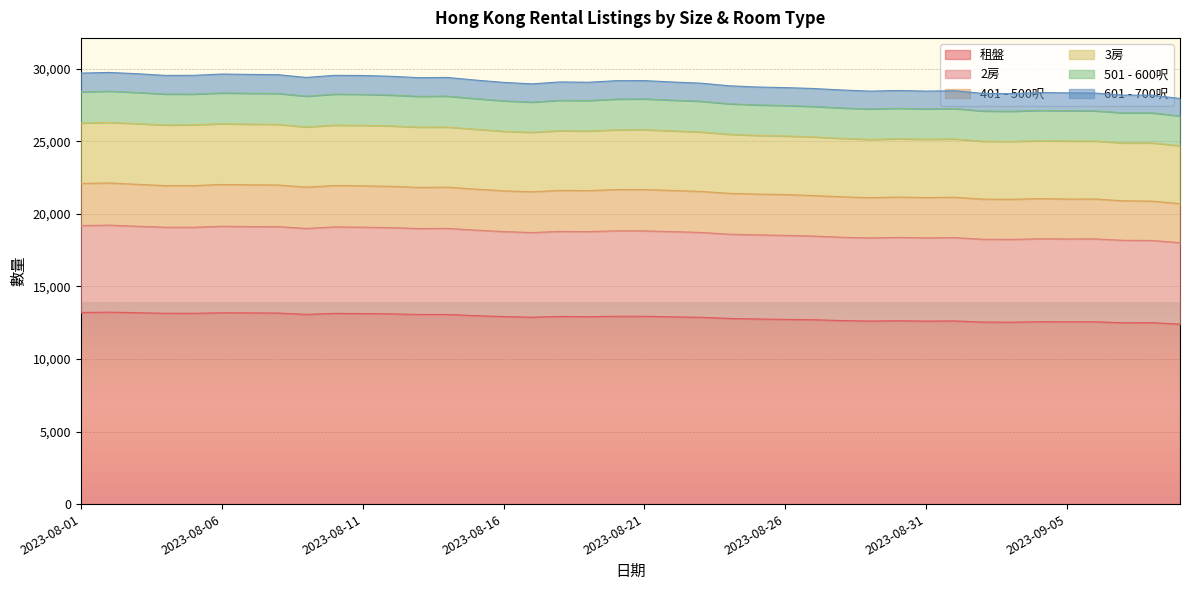

Rank the categories by 2房 value from highest to lowest.

2023-08-02, 2023-08-01, 2023-08-03, 2023-08-06, 2023-08-07, 2023-08-08, 2023-08-10, 2023-08-04, 2023-08-05, 2023-08-11, 2023-08-12, 2023-08-09, 2023-08-14, 2023-08-13, 2023-08-15, 2023-08-20, 2023-08-21, 2023-08-18, 2023-08-22, 2023-08-19, 2023-08-16, 2023-08-23, 2023-08-17, 2023-08-24, 2023-08-25, 2023-08-26, 2023-08-27, 2023-08-28, 2023-08-30, 2023-09-01, 2023-08-31, 2023-08-29, 2023-09-04, 2023-09-06, 2023-09-05, 2023-09-02, 2023-09-03, 2023-09-07, 2023-09-08, 2023-09-09